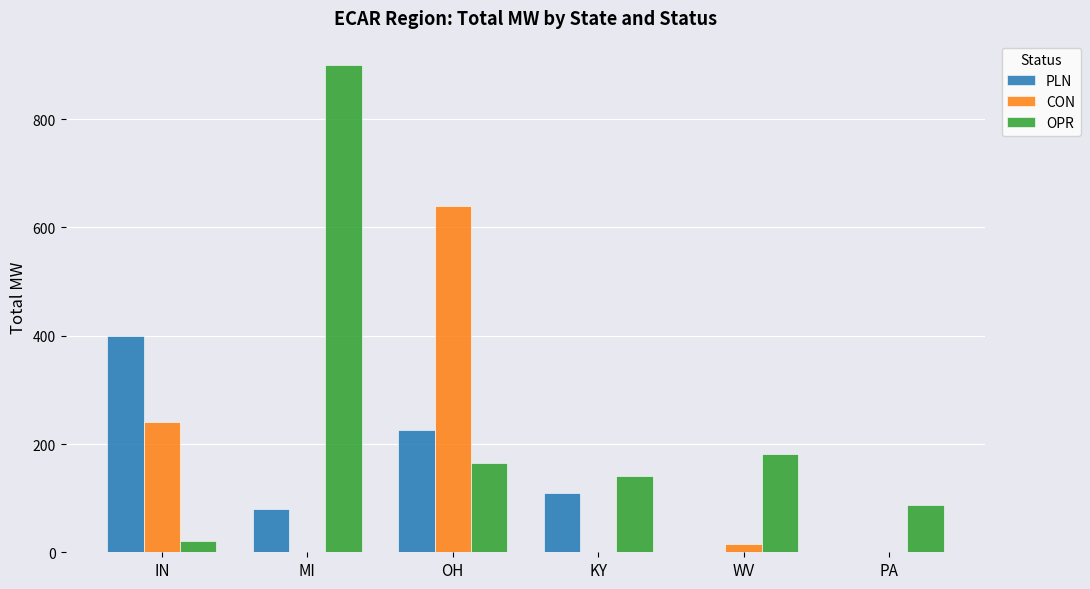

The CON series shows 0 at MI. True or false?

True